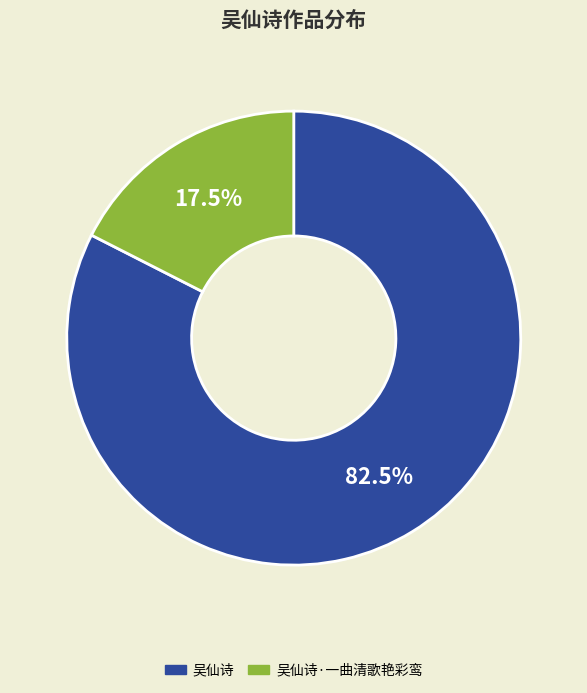

How many segments does this pie chart have?

2